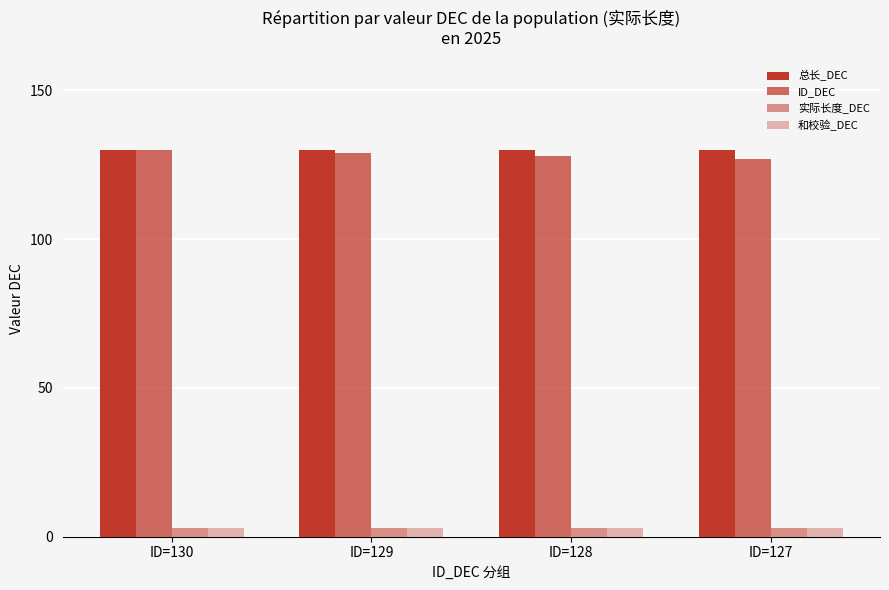

What is the value of the 实际长度_DEC bar at the 3rd from the left?

3